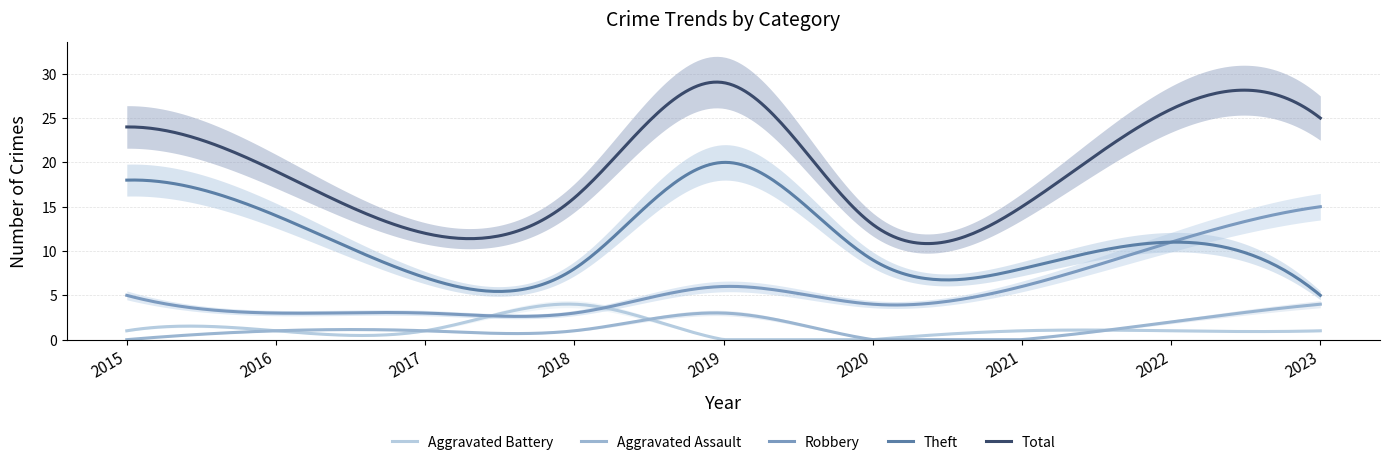

True or false: Robbery has a value of 6 at 2022.

False